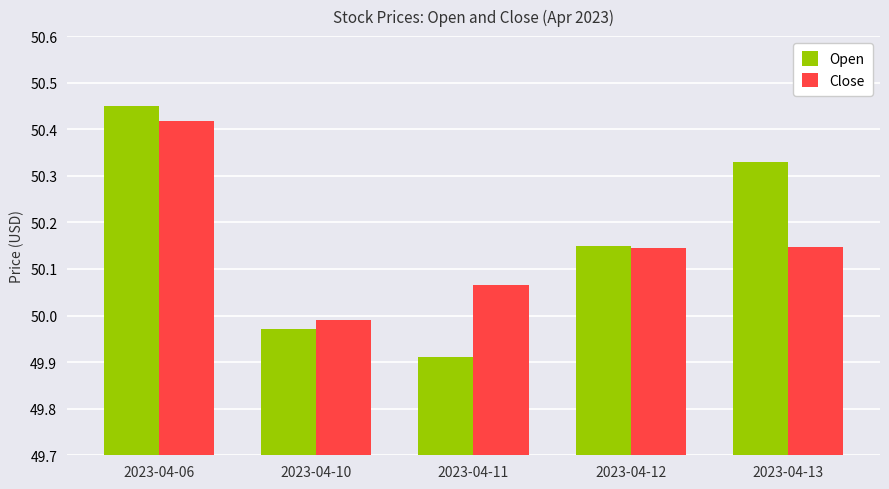

At how many categories does at least one series exceed 50?

4